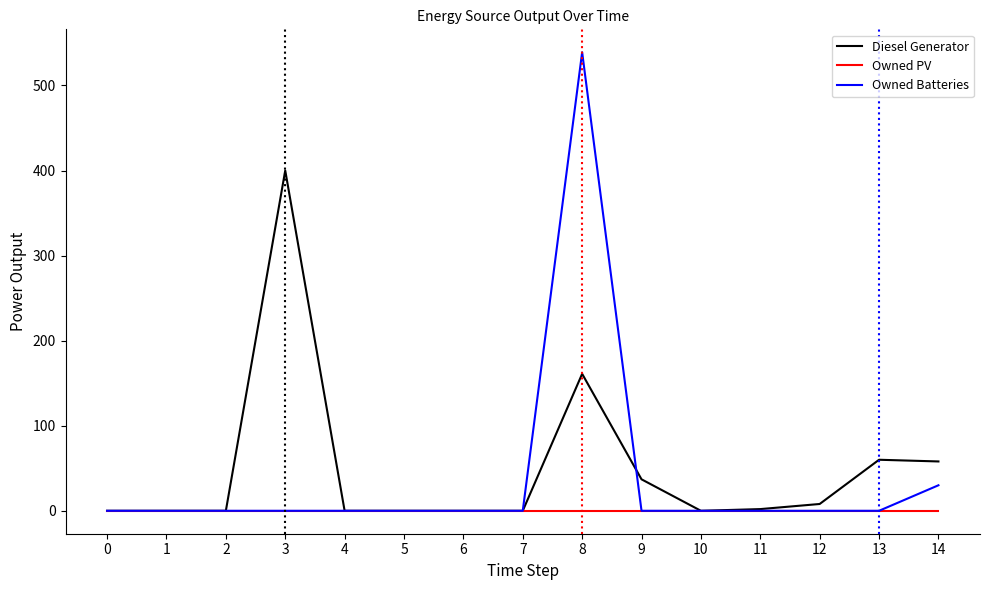

How many lines are shown in the chart?

3